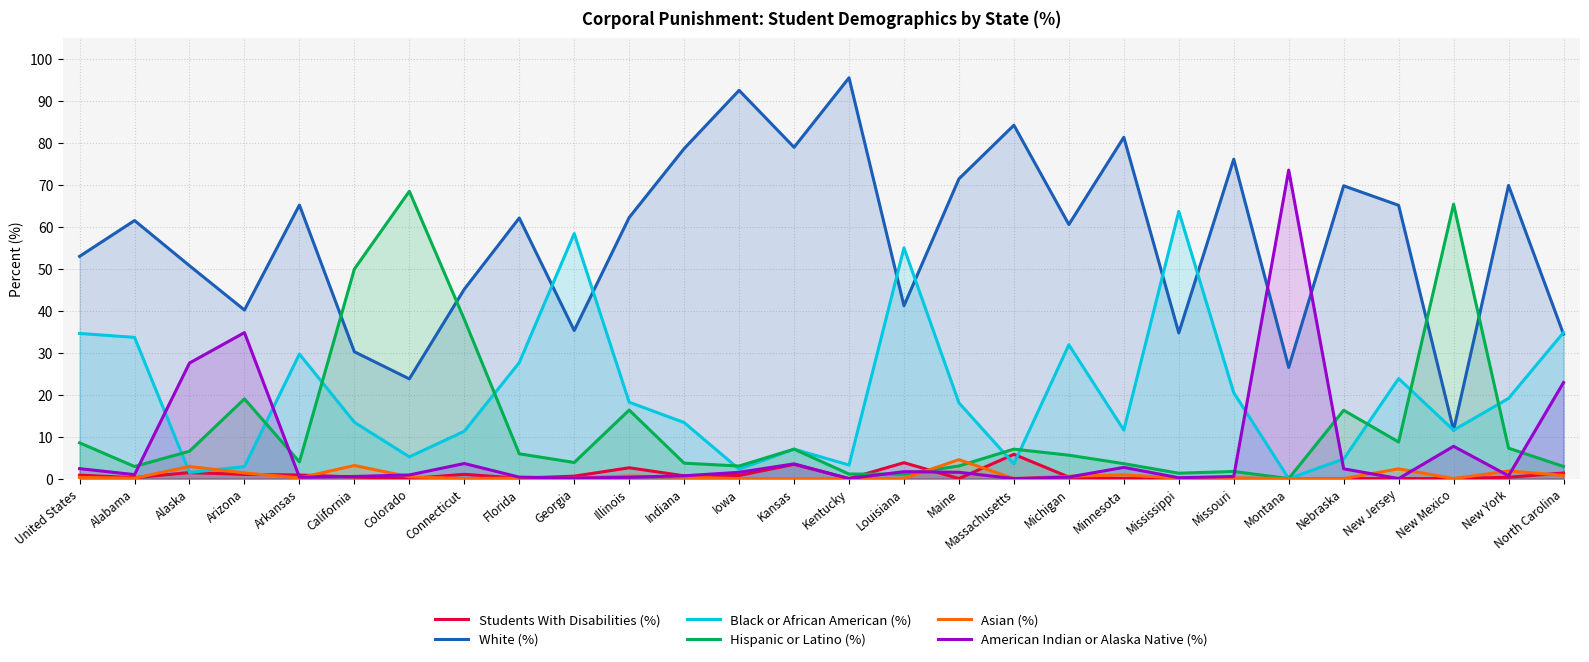

What is the sum of the Black or African American (%) values at New York and United States?

53.7